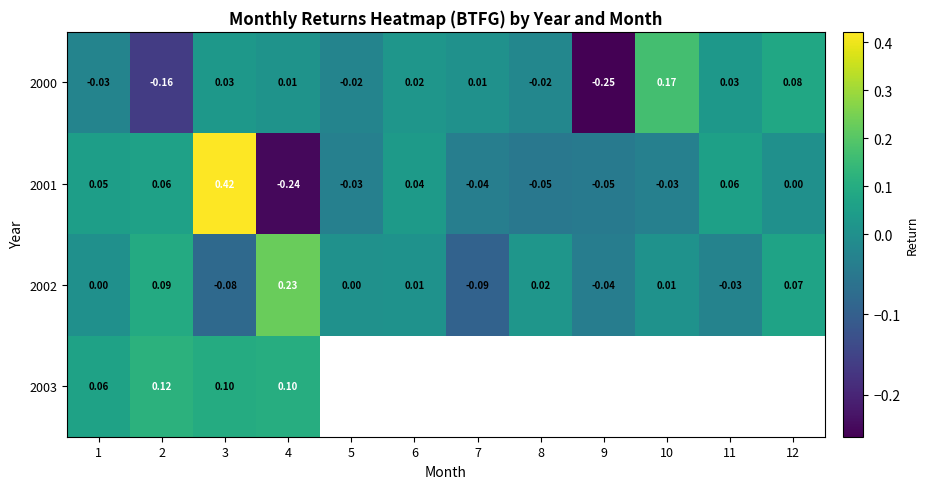

Is the value of 2000 at 10 greater than the value of 2003 at 1?

Yes